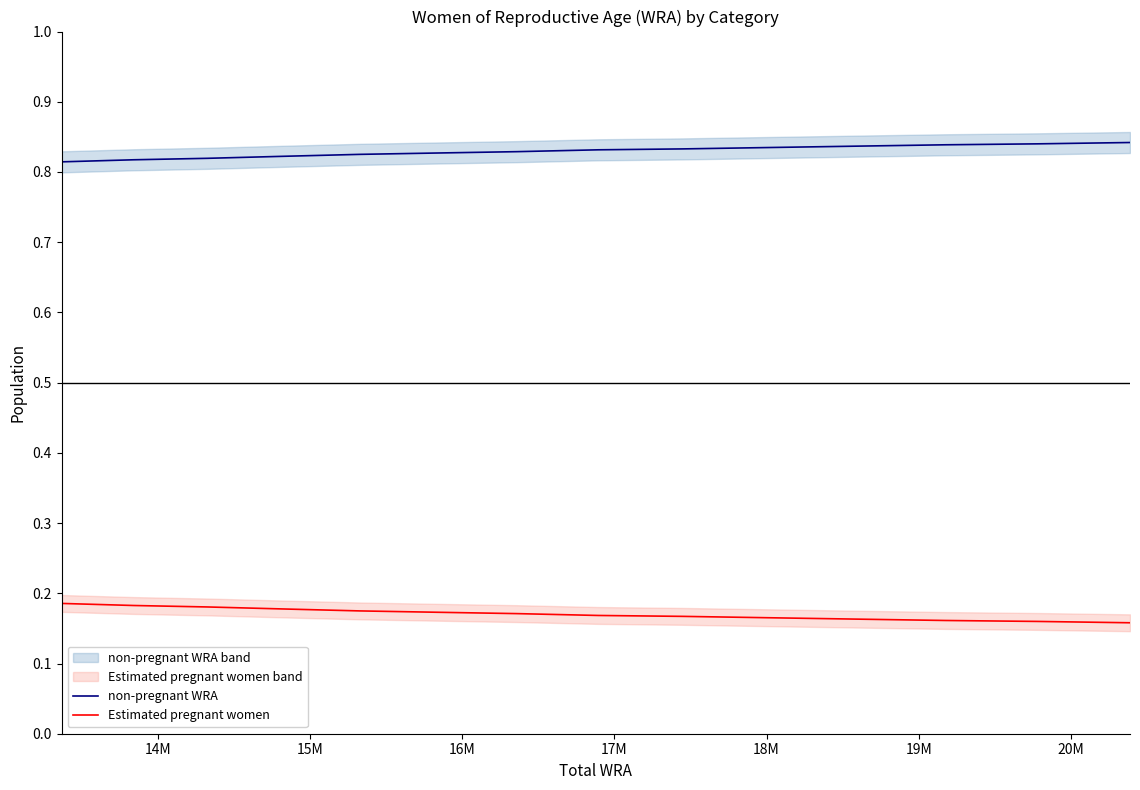

True or false: Estimated pregnant women and non-pregnant WRA intersect in this chart.

False